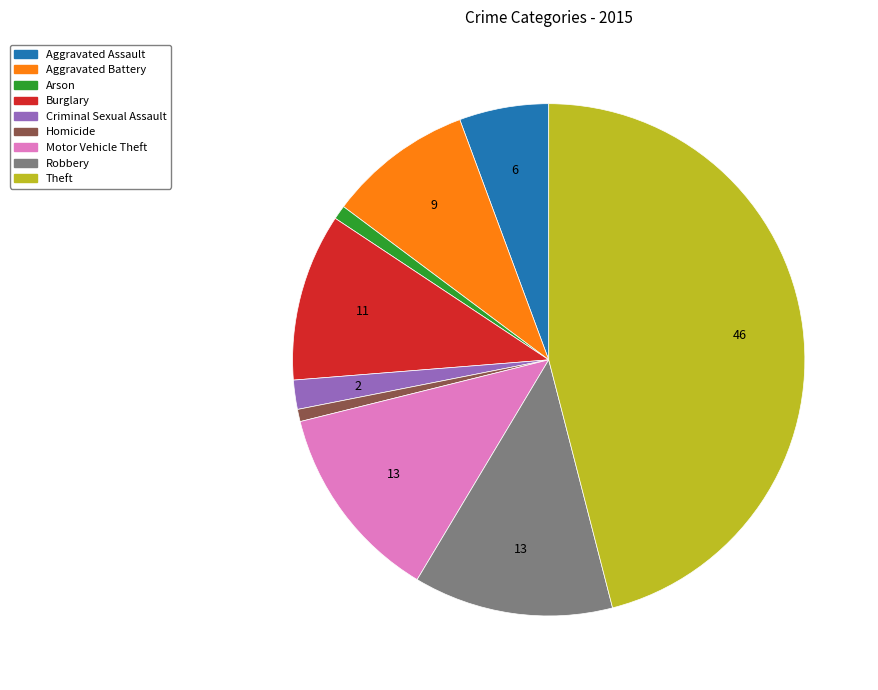

Combined, do Burglary and Aggravated Battery account for over 50%?

No